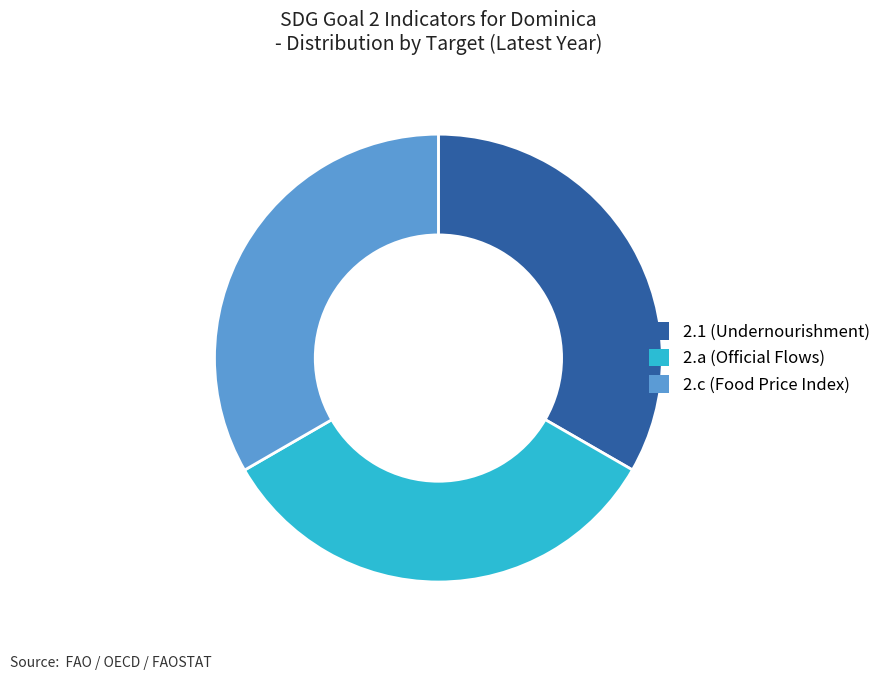

Is it true that 2.a is 40% of the pie?

False